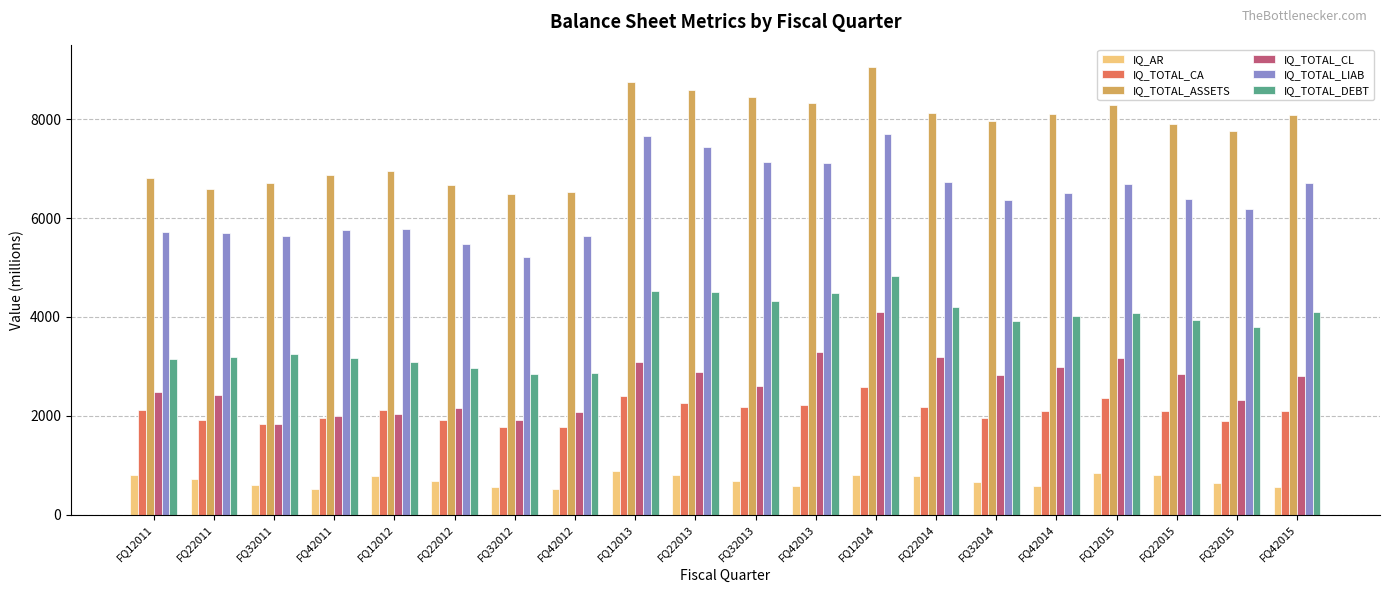

What value does the IQ_TOTAL_CL series have at FQ22014, to the nearest 10?

3190